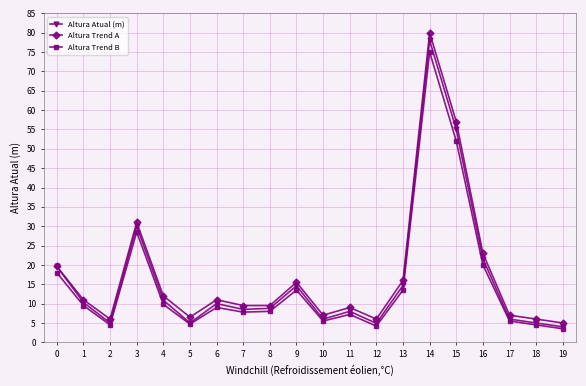

At which category does Altura Trend B reach its first local valley?

2